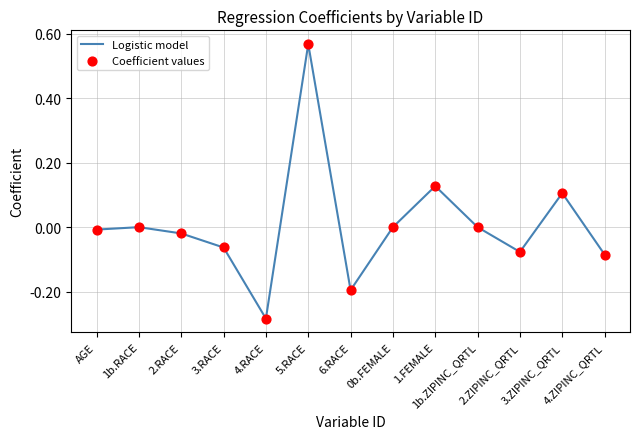

What is the difference between the maximum and minimum values?

0.9